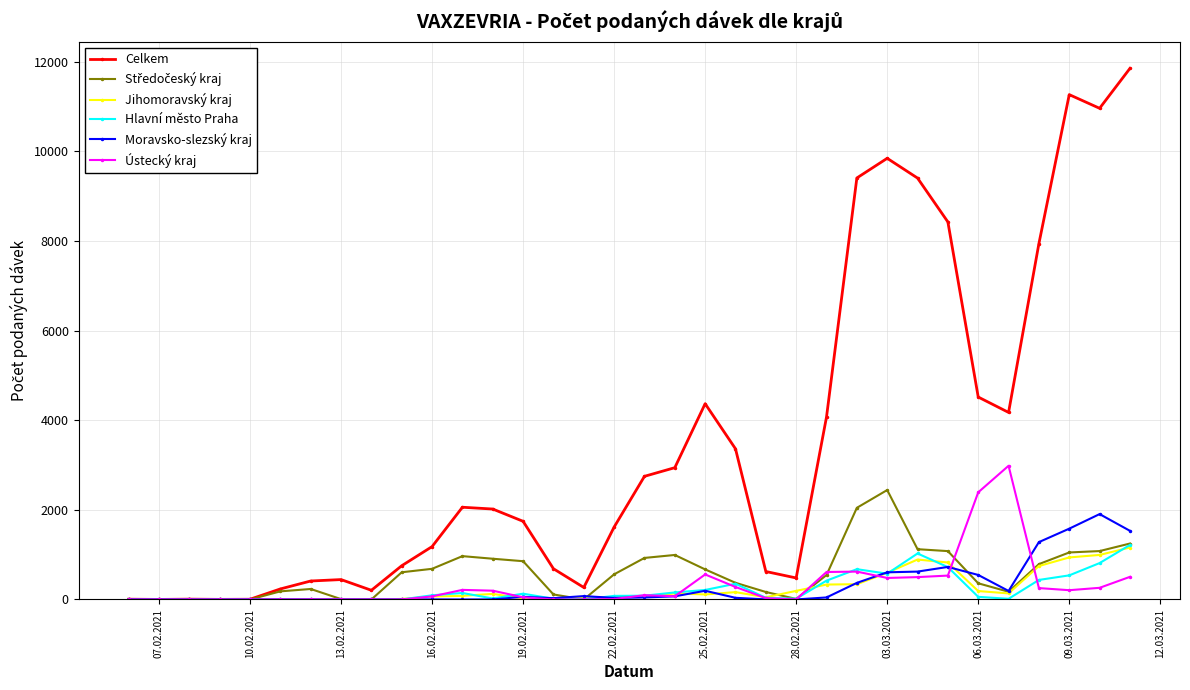

Which series has the largest total across all categories?

Celkem